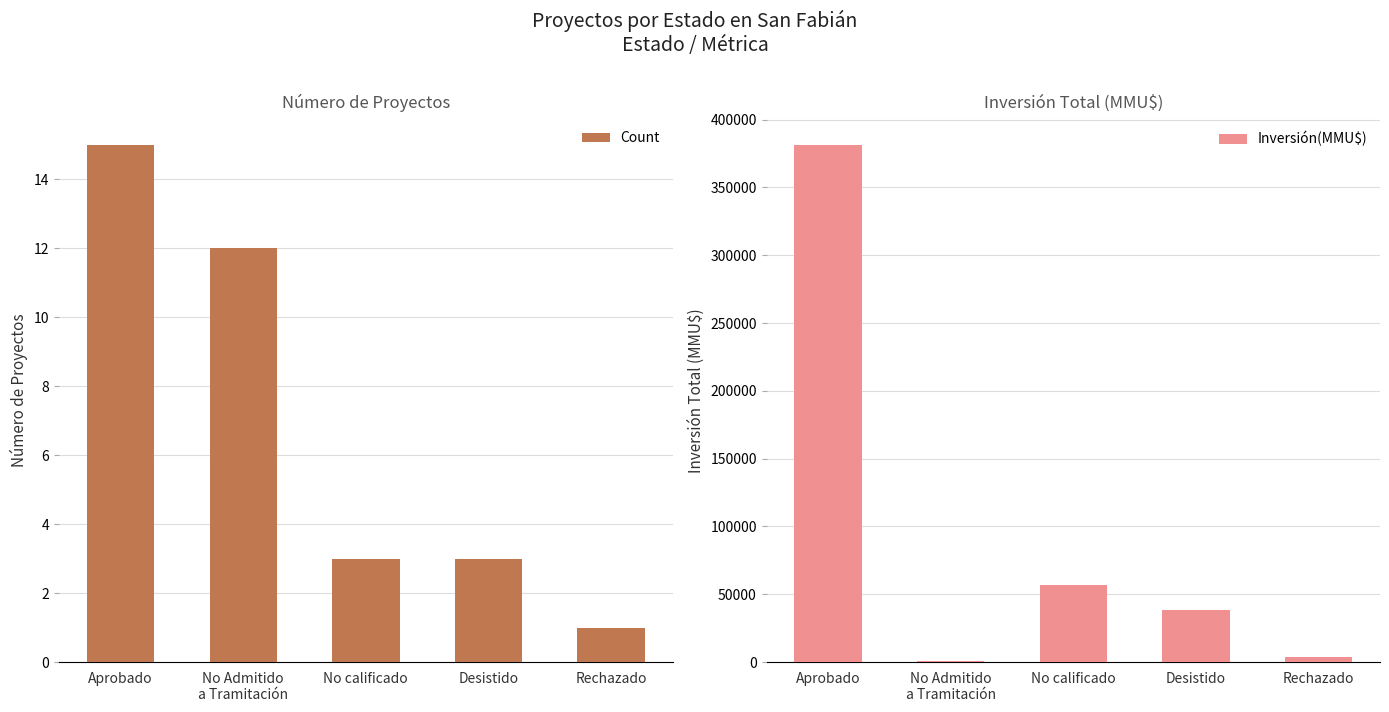

The Count series shows 5 at No calificado. True or false?

False